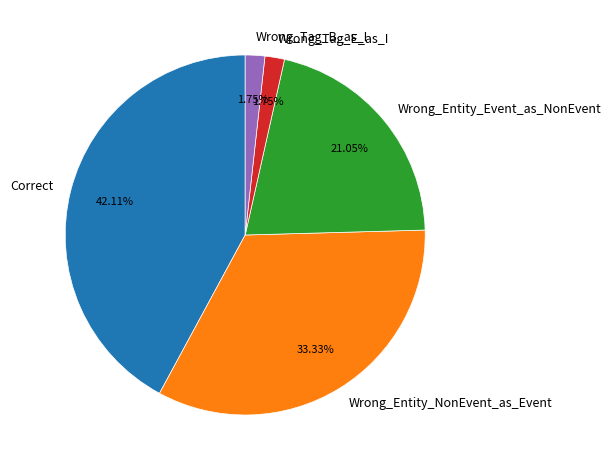

Which category has the biggest portion of the pie?

Correct